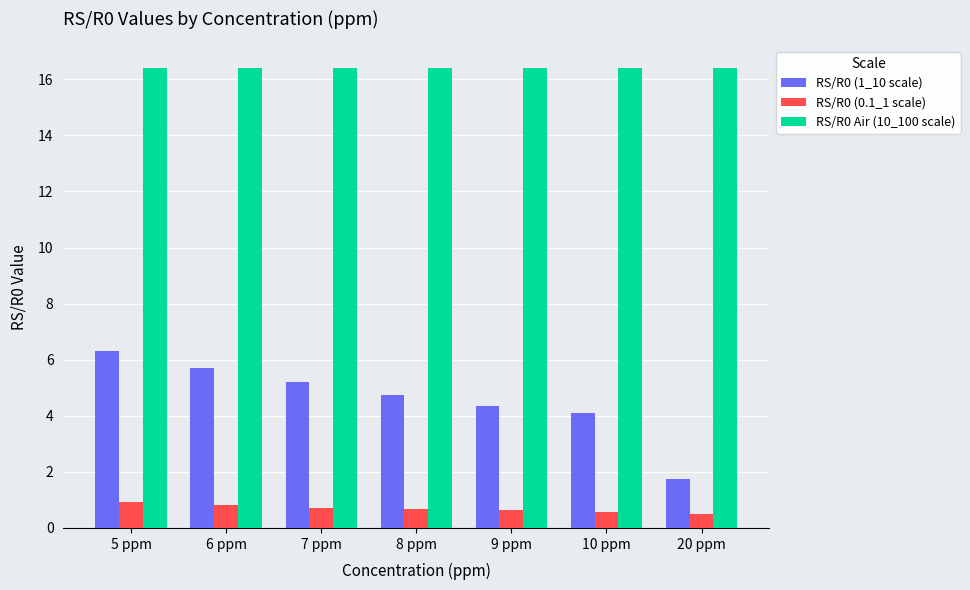

What is the minimum value for RS/R0 Air (10_100 scale)?

16.4